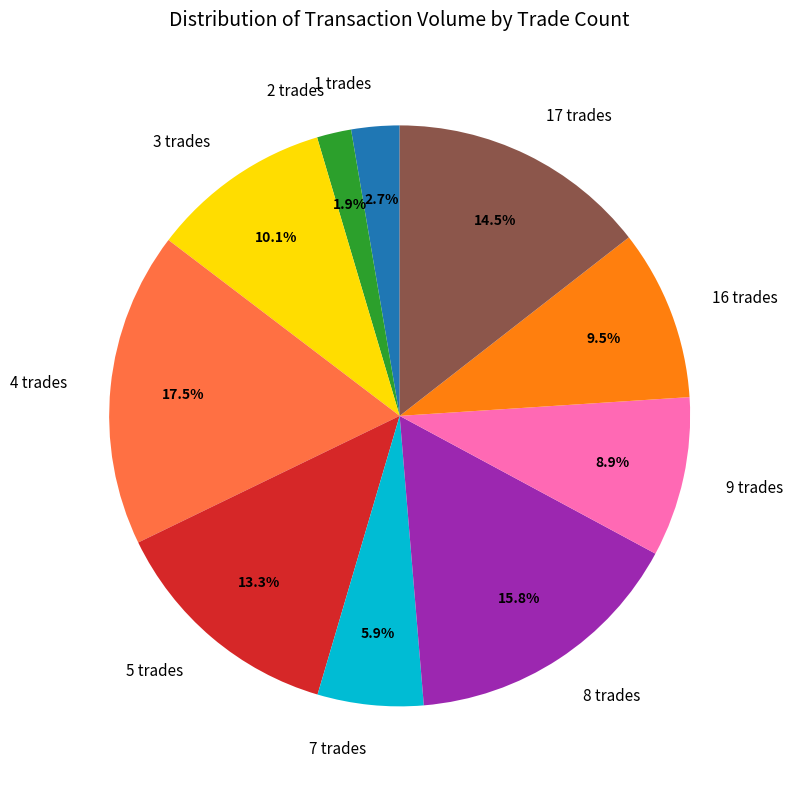

Rank the categories by value from highest to lowest.

4 trades, 8 trades, 17 trades, 5 trades, 3 trades, 16 trades, 9 trades, 7 trades, 1 trades, 2 trades